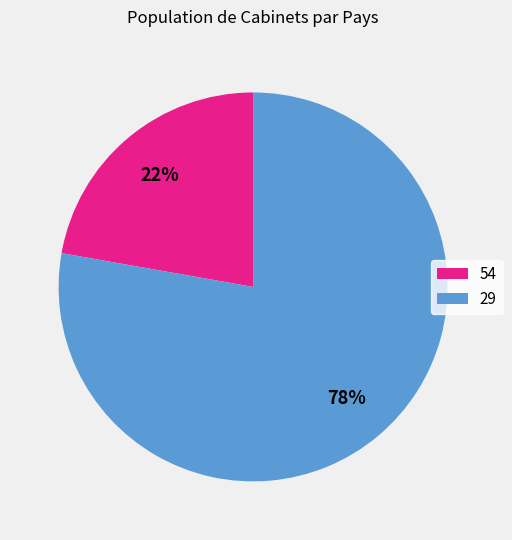

Is the sum of 29 and 54 greater than half?

Yes